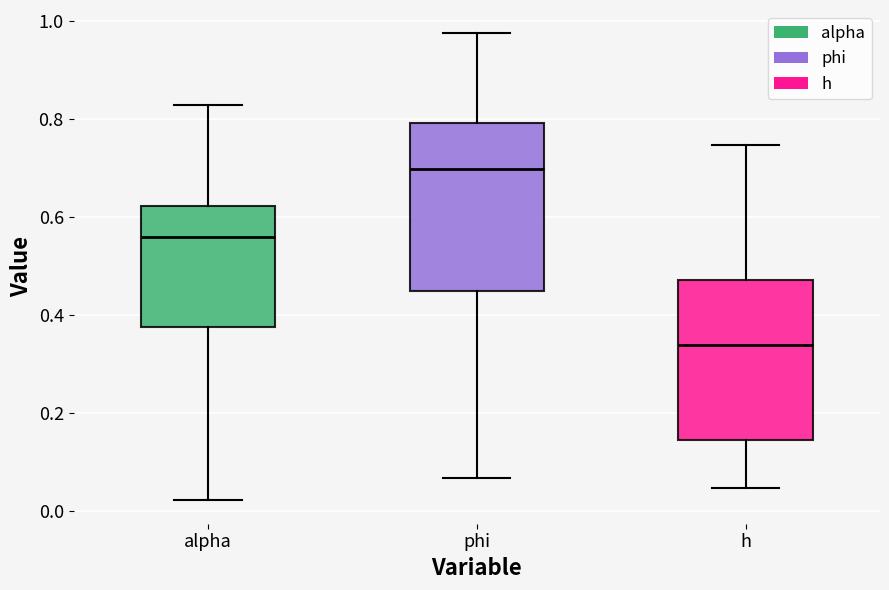

Reading left to right, read every box against the y-axis: the position of its median line, the range the box covers, and the ends of its whiskers. The values are not printed on the chart, so give them approximately, as read against the axis.

alpha: median 0.56, box 0.38 to 0.62, whiskers 0.02 to 0.82
phi: median 0.70, box 0.44 to 0.80, whiskers 0.06 to 0.98
h: median 0.34, box 0.14 to 0.48, whiskers 0.04 to 0.74